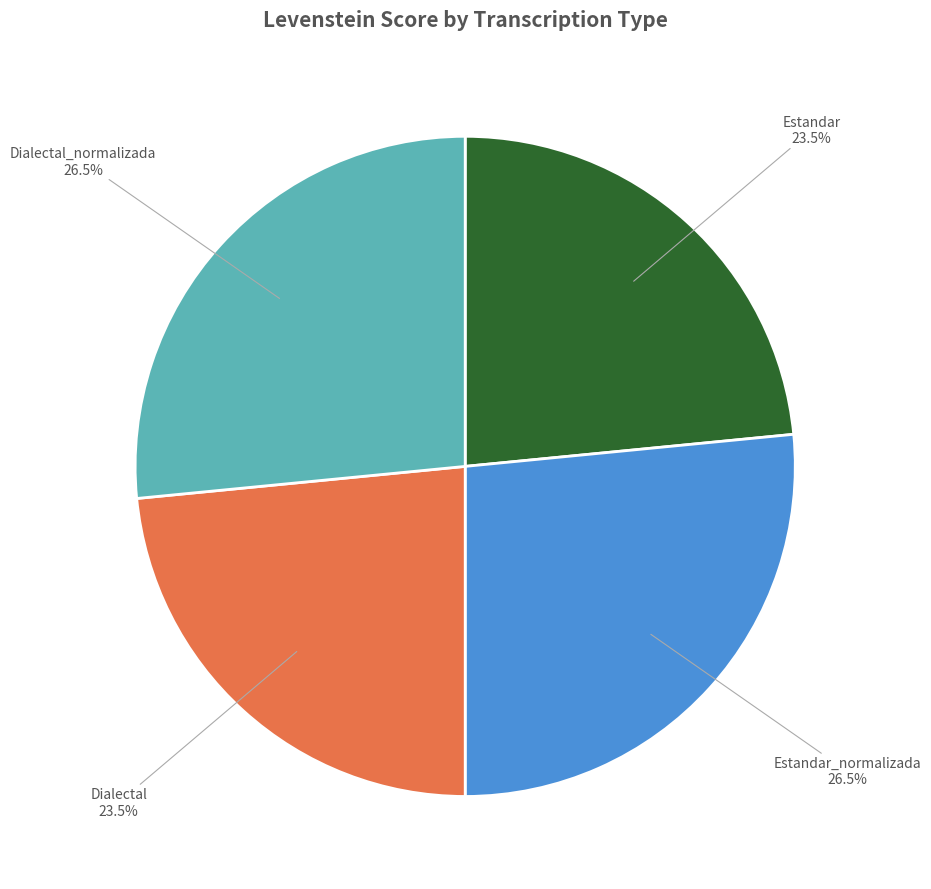

The Estandar_normalizada slice represents 33% of the pie. True or false?

False